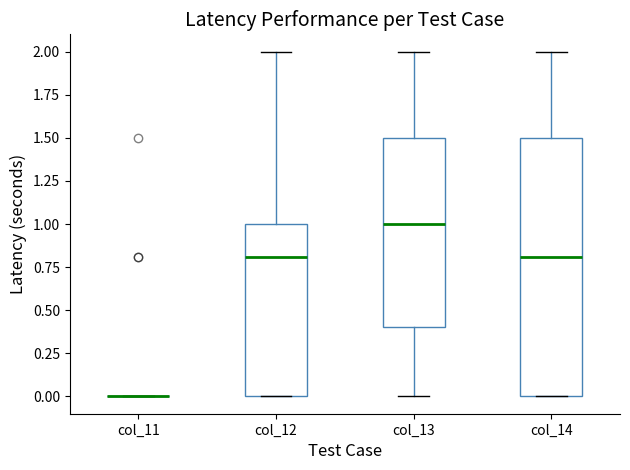

Reading left to right, transcribe this box plot: for each box, give where its median line is, the range the box spans, and where its two whiskers end, as read against the y-axis. The values are not printed on the chart, so give them approximately, as read against the axis.

col_11: box collapsed to a line at 0.0, whiskers 0.0 to 0.0
col_12: median 0.8, box 0.0 to 1.0, whiskers 0.0 to 2.0
col_13: median 1.0, box 0.4 to 1.5, whiskers 0.0 to 2.0
col_14: median 0.8, box 0.0 to 1.5, whiskers 0.0 to 2.0